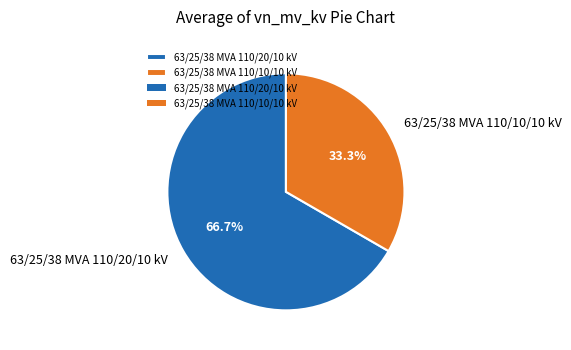

To the nearest percent, what percentage of the pie is 63/25/38 MVA 110/20/10 kV?

67%